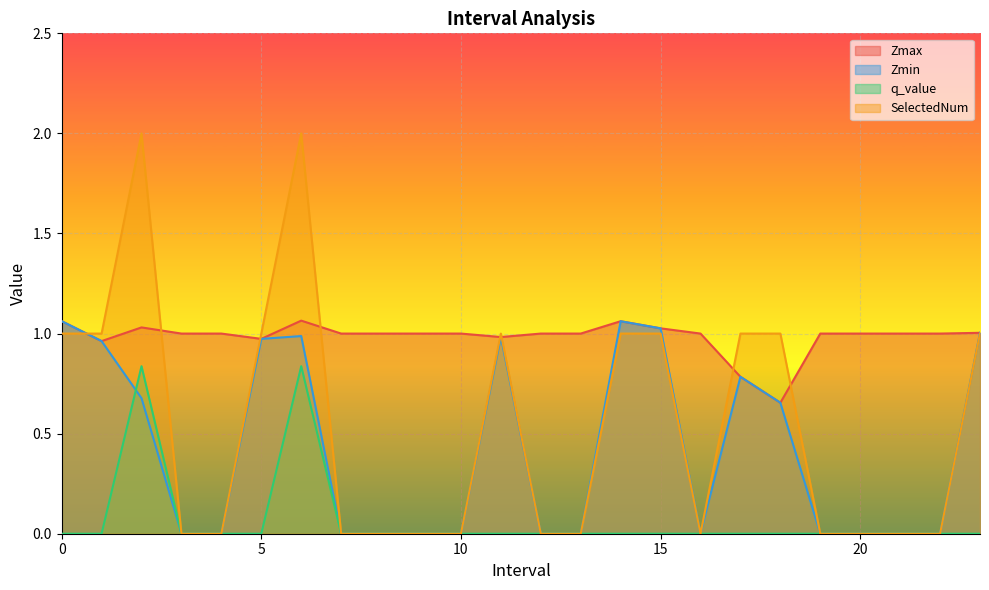

Is it true that q_value equals 0.4 at 5?

False